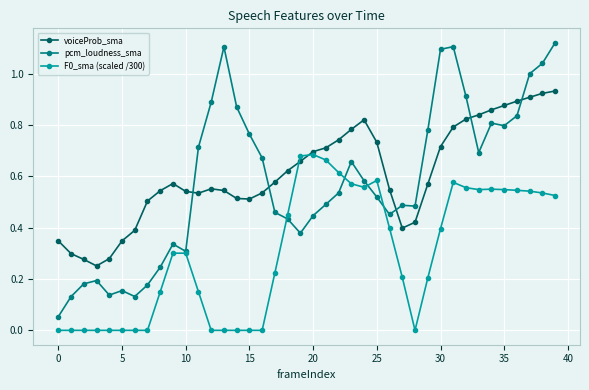

How many intersections are there between voiceProb_sma and pcm_loudness_sma?

5